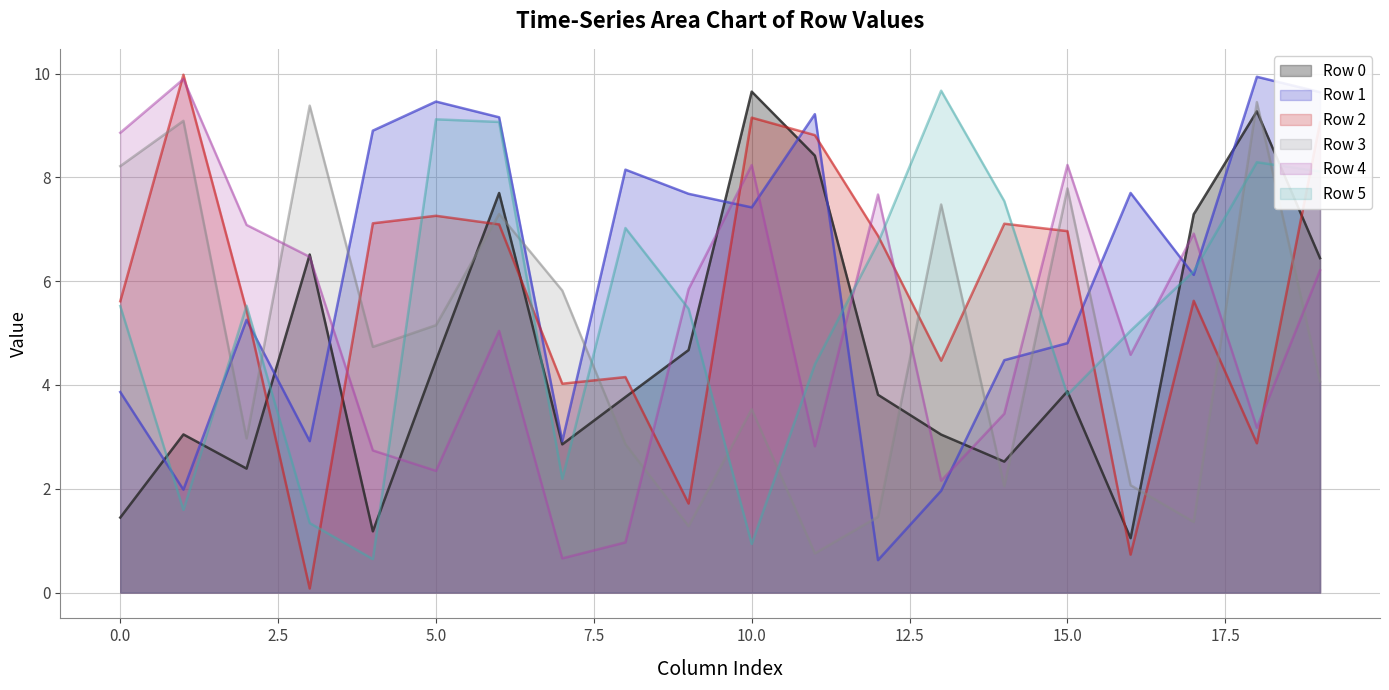

Which series has the largest range (max minus min)?

Row 2